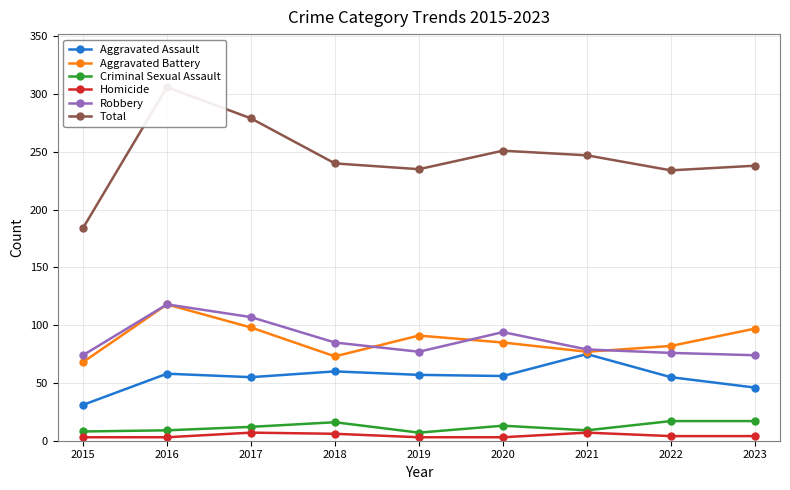

What is the sum of all Criminal Sexual Assault values?

108